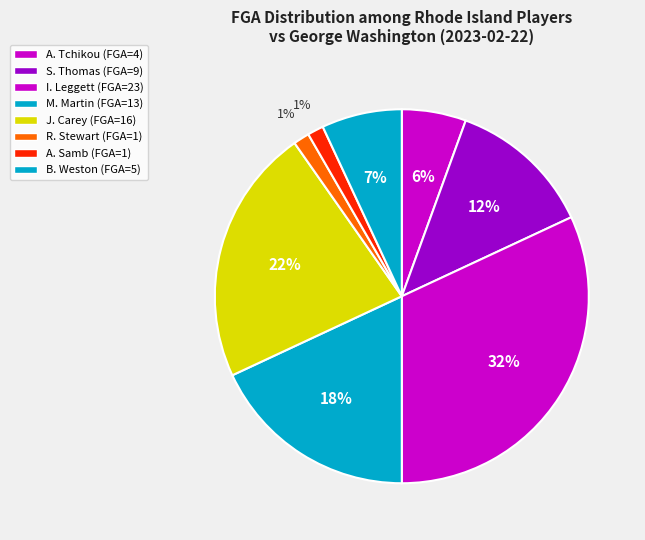

Which category has the smallest portion of the pie?

R. Stewart